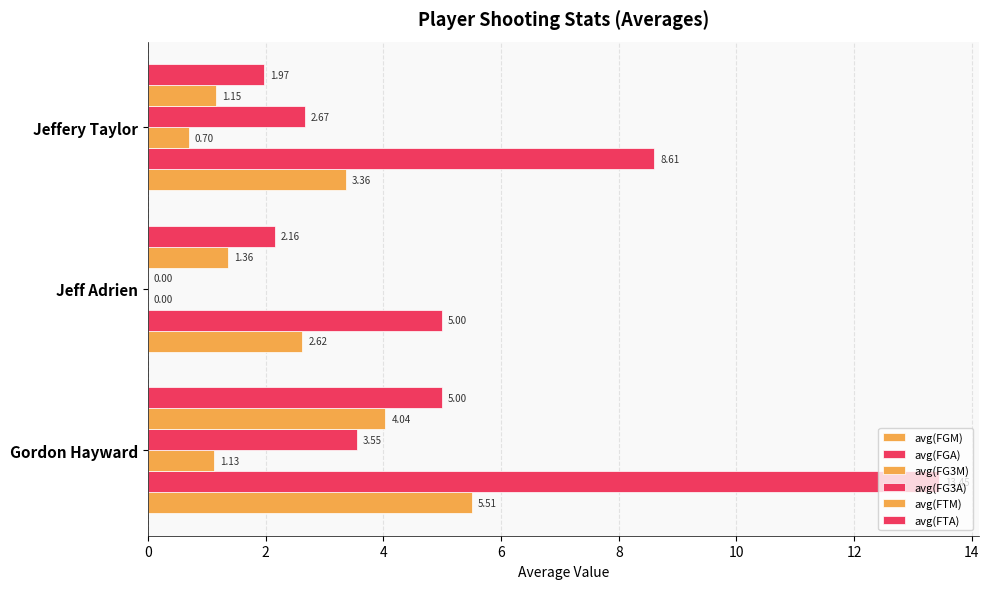

Count the number of categories in the chart.

3